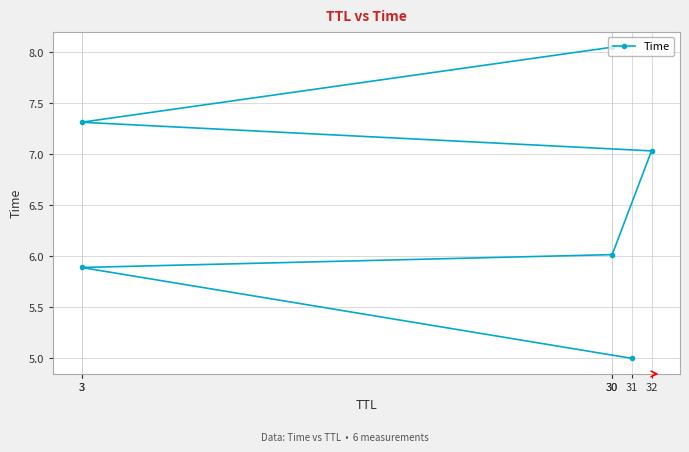

Rank the categories by value from highest to lowest.

30, 3, 32, 30, 3, 31